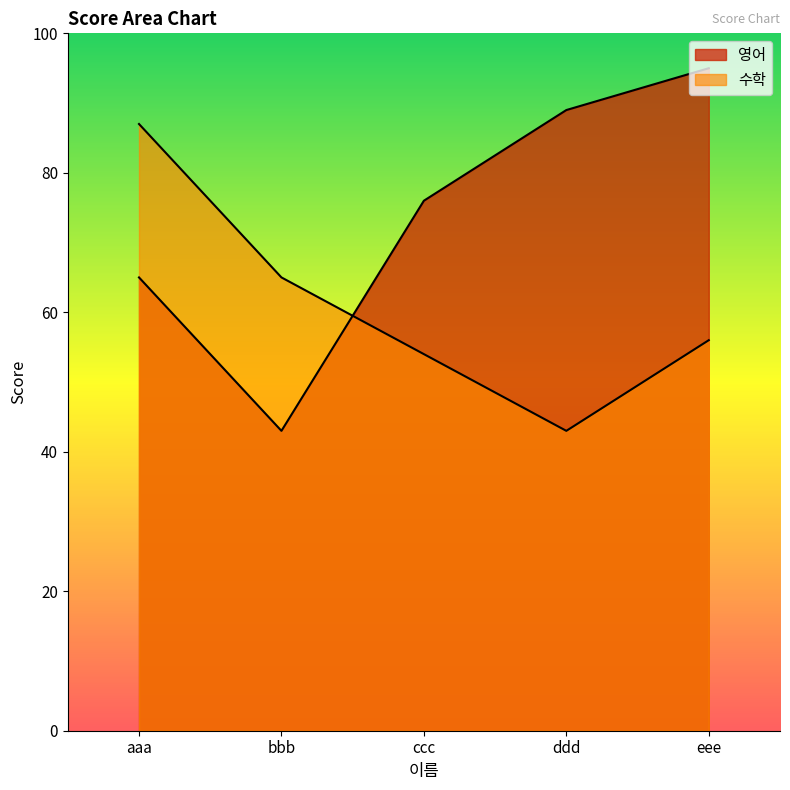

True or false: 영어 and 수학 cross at least once.

True